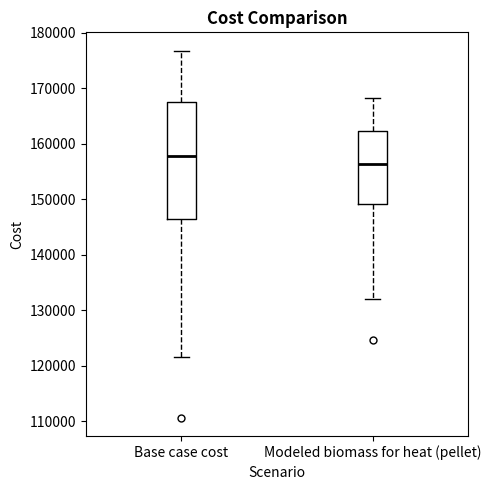

Which box is the tallest, from its lower edge to its upper edge?

Base case cost